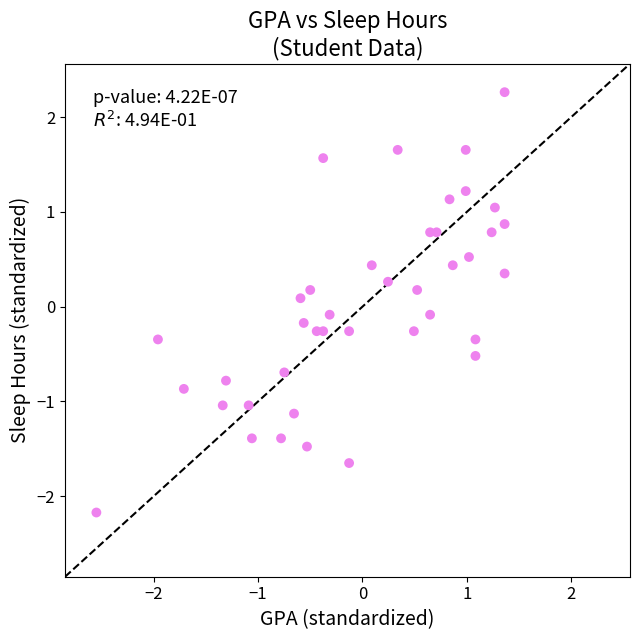

What is the range of X values (max minus min)?

3.9